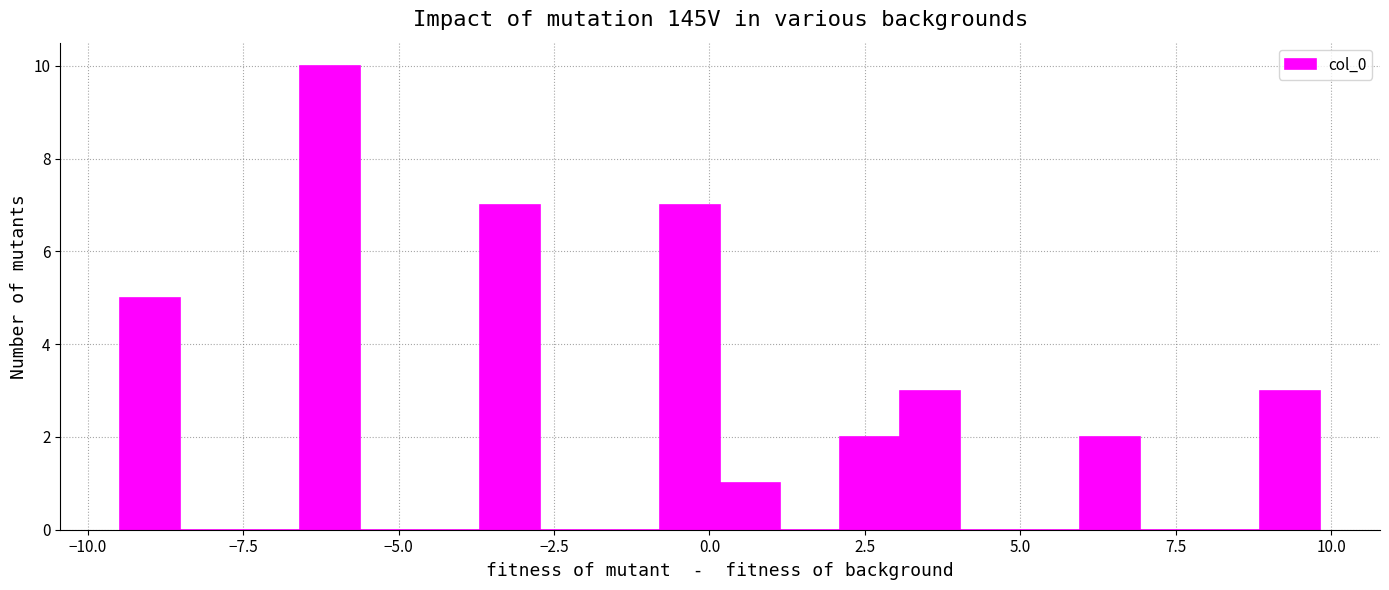

Around what value on the x-axis is the tallest bar? Give the approximate position of its centre, as read against the axis.

-6.0